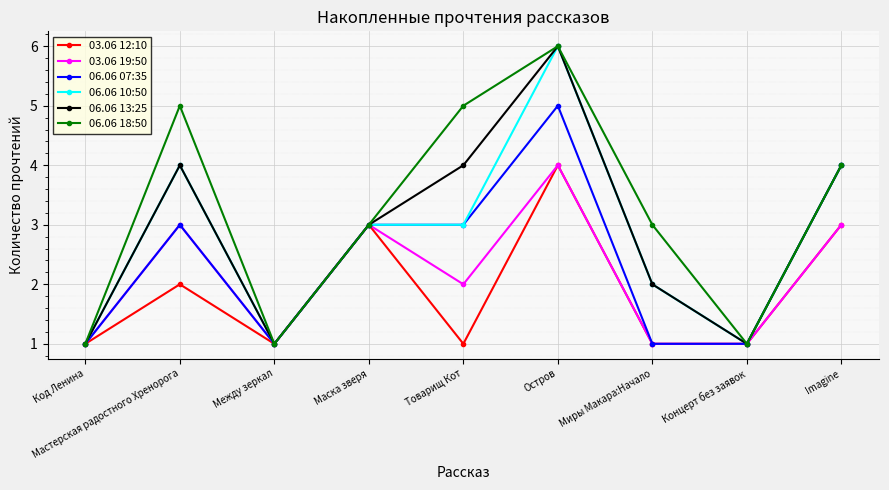

Which series has the largest total across all categories?

06.06 18:50